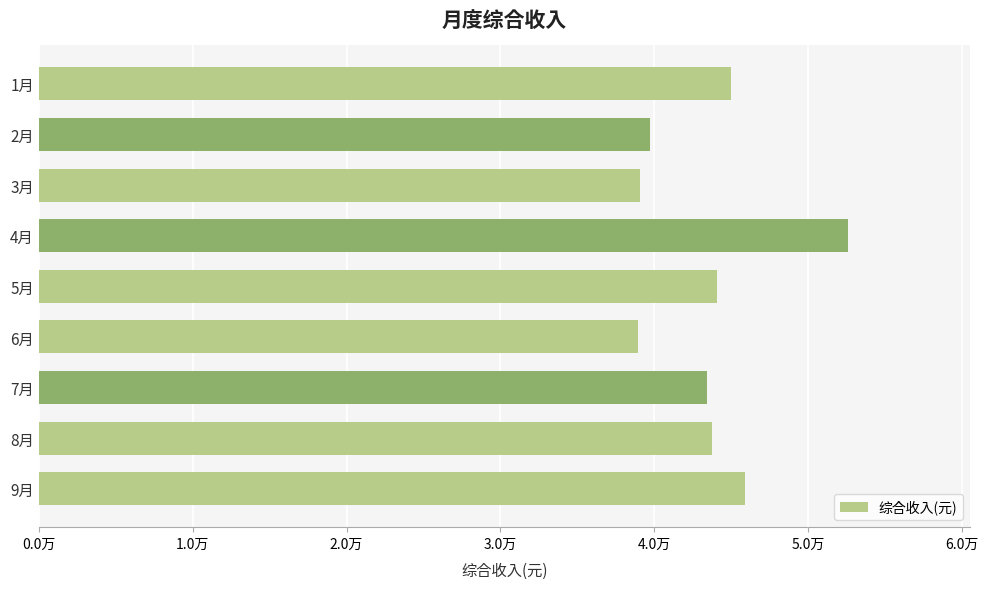

Does the chart contain any negative values?

No